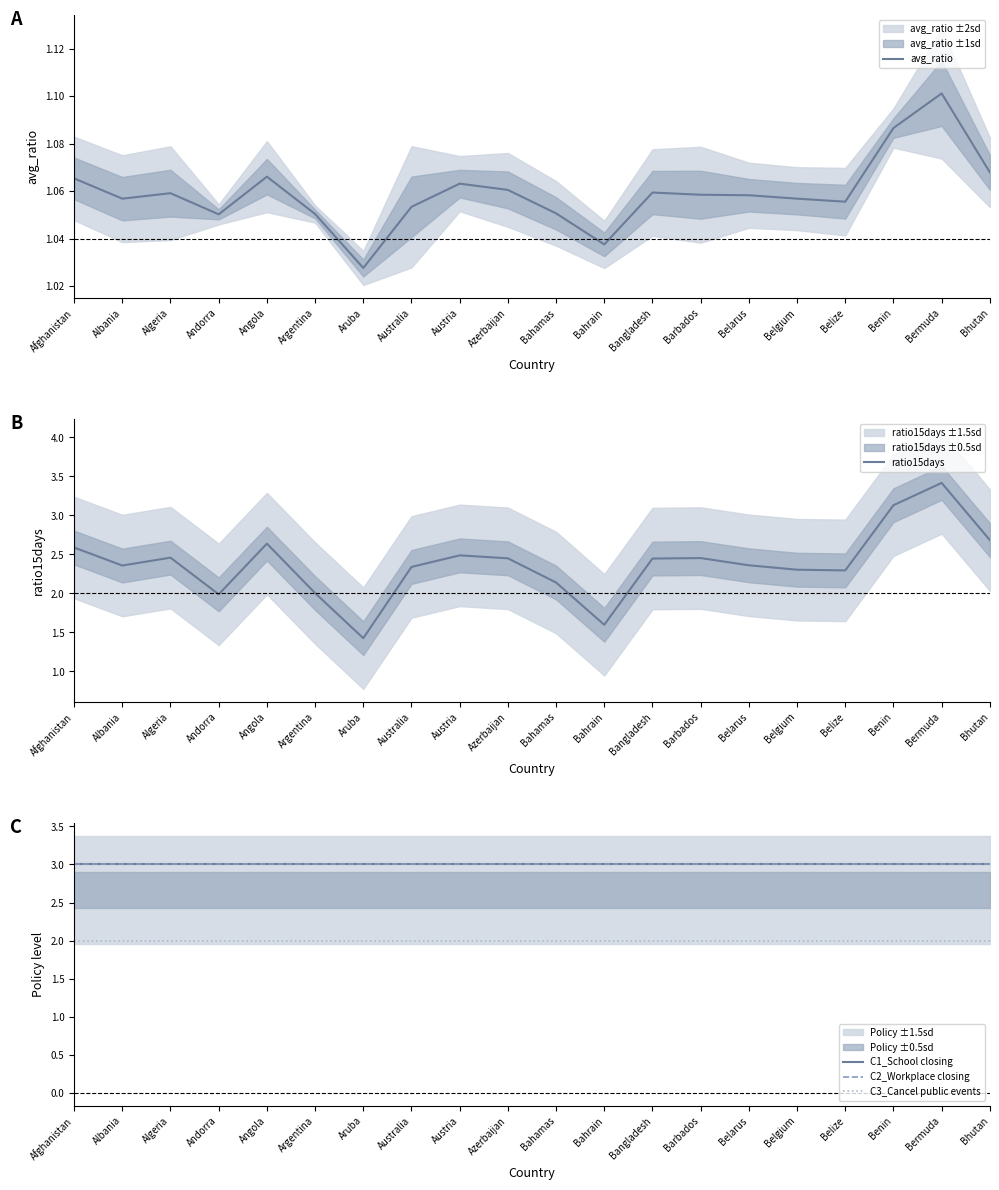

Where is the first local minimum for avg_ratio?

Albania